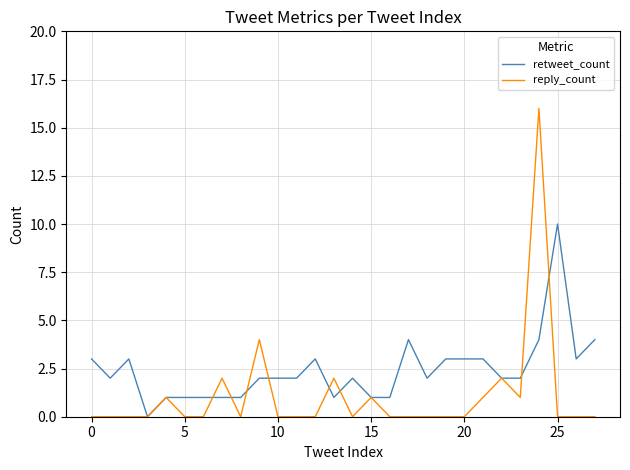

Which series has the largest total across all categories?

retweet_count